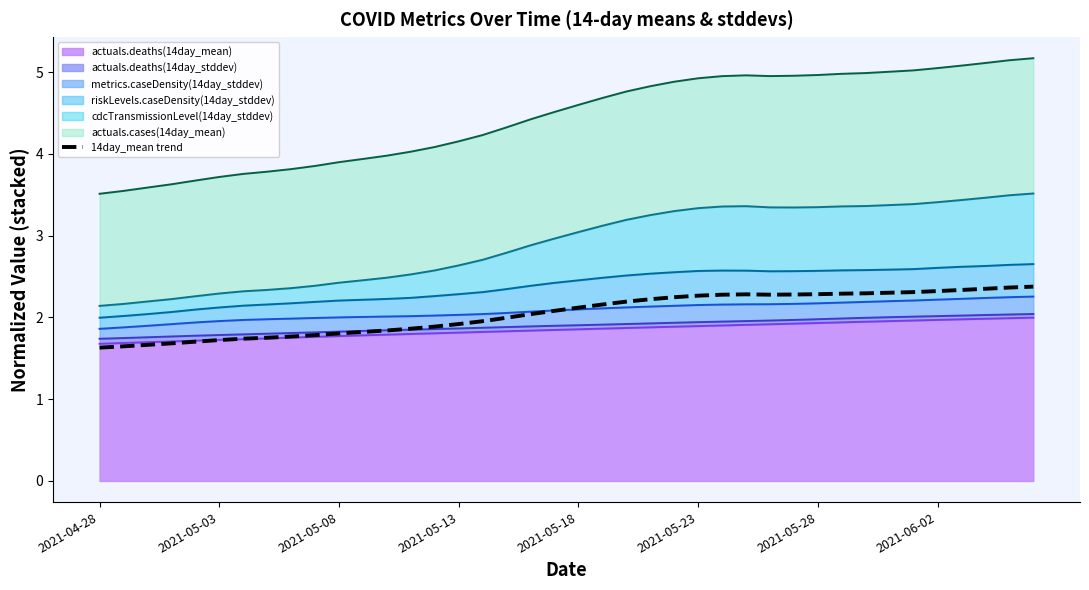

Between 11 and 30, which is larger?

30